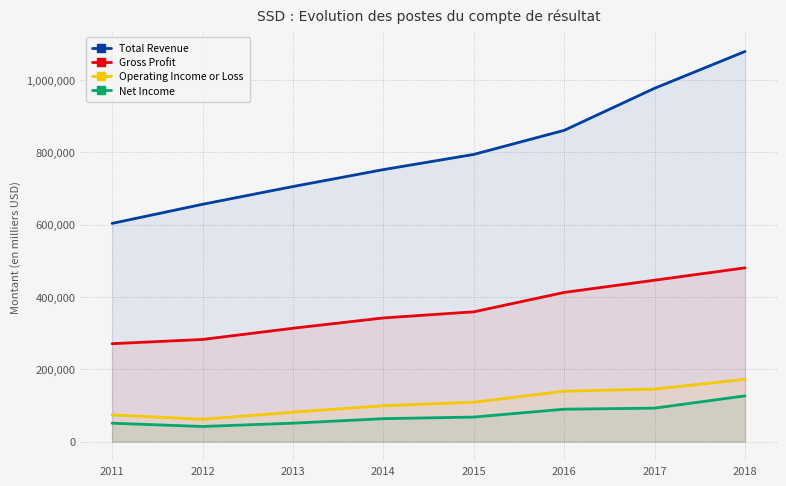

Does the chart have visible grid lines?

Yes